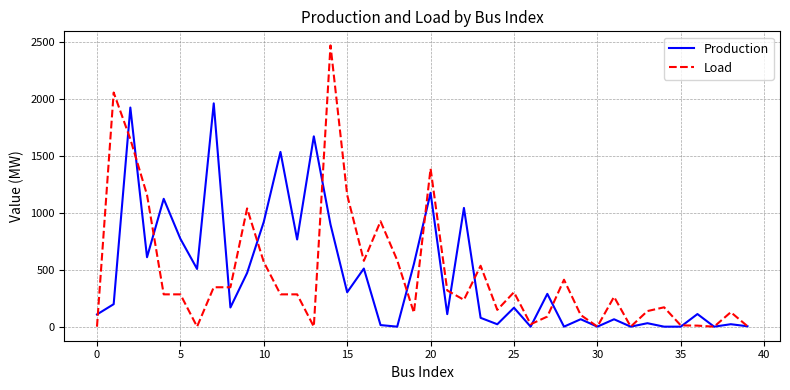

Which series has the widest spread of values?

Load